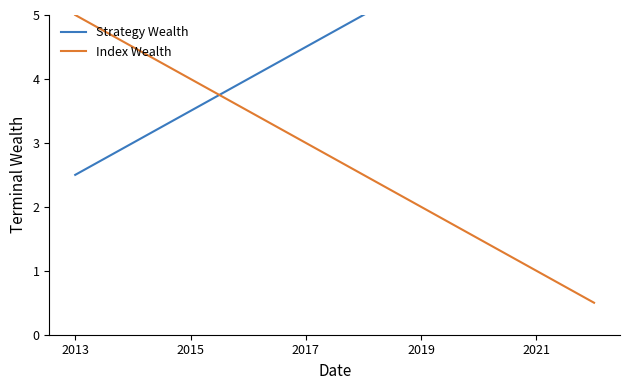

What is the lowest value of the Index Wealth series?

0.5